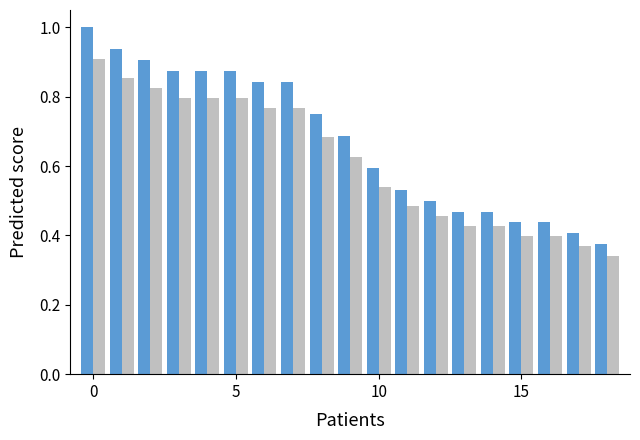

What is the maximum value shown in the chart?

1.0